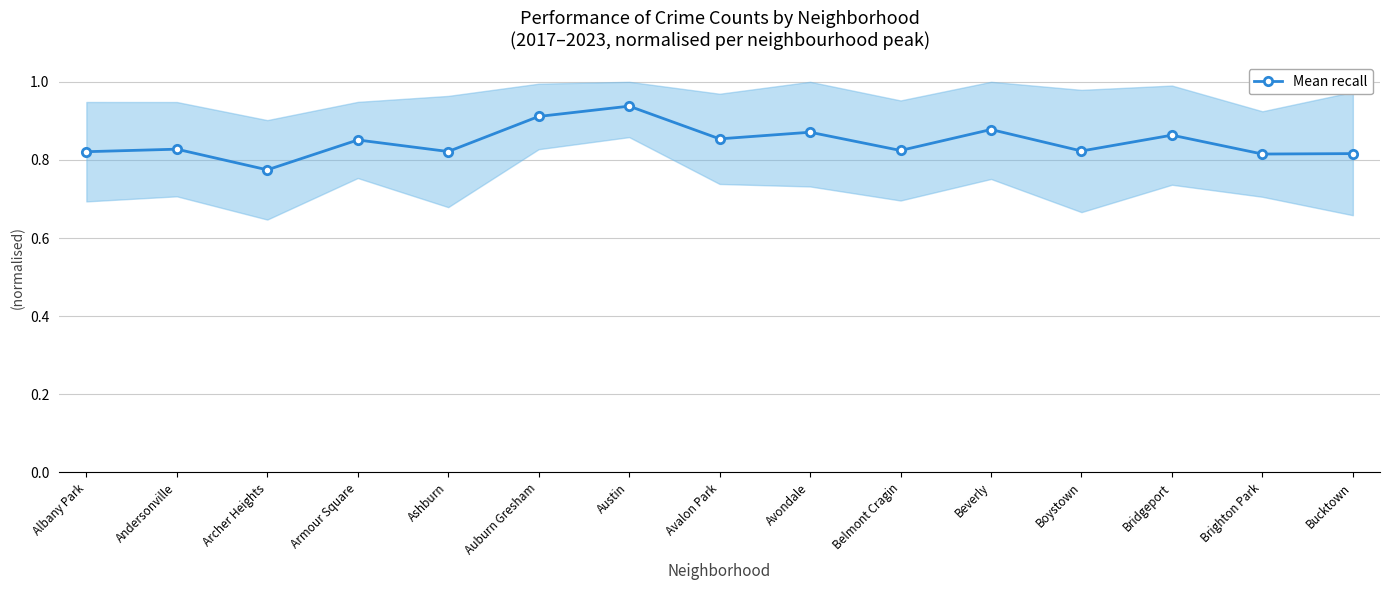

True or false: there are more than 0 points higher than both neighbors.

True